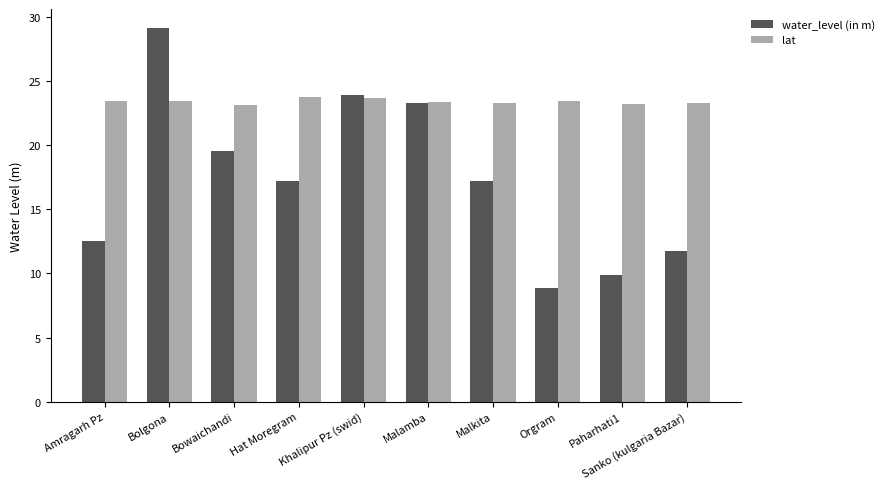

How many groups of bars are there?

10